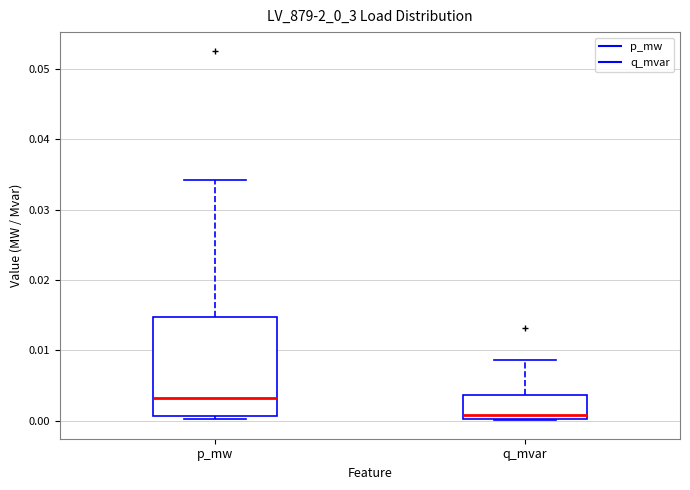

Which box is the tallest, from its lower edge to its upper edge?

p_mw